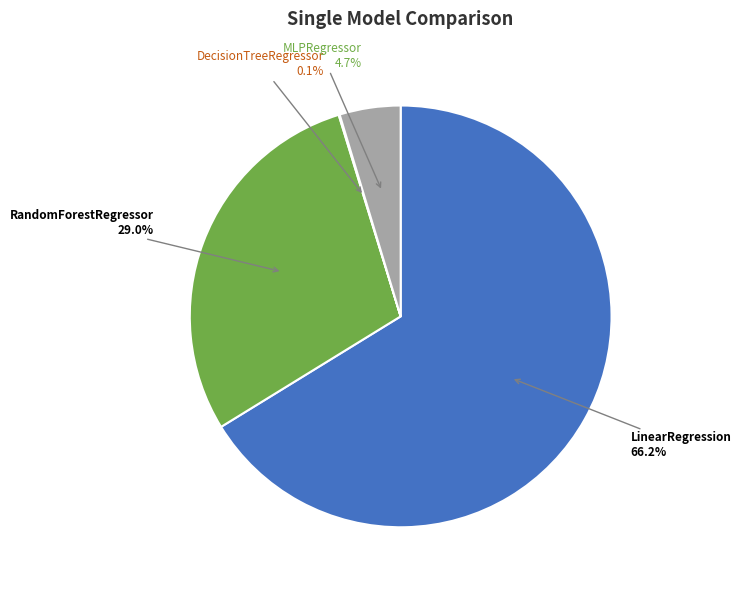

Does any single category account for the majority?

Yes